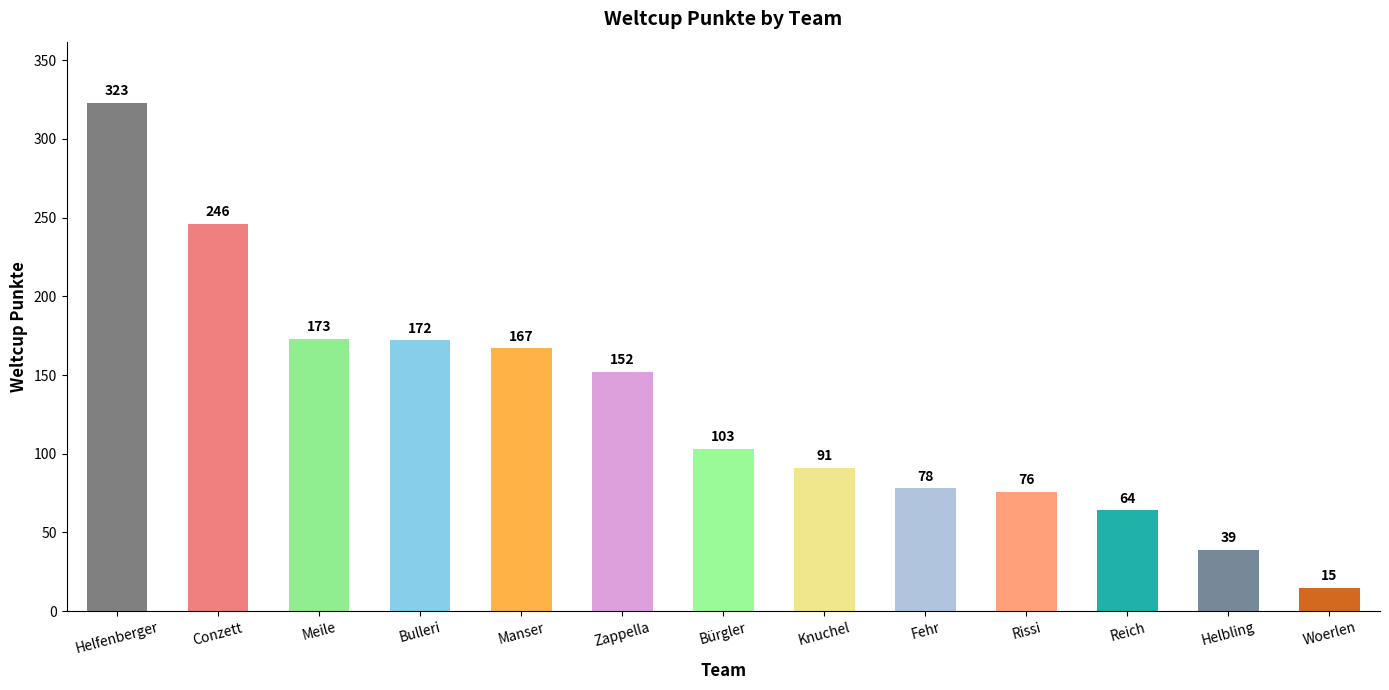

Rank the categories by value from highest to lowest.

Helfenberger, Conzett, Meile, Bulleri, Manser, Zappella, Bürgler, Knuchel, Fehr, Rissi, Reich, Helbling, Woerlen